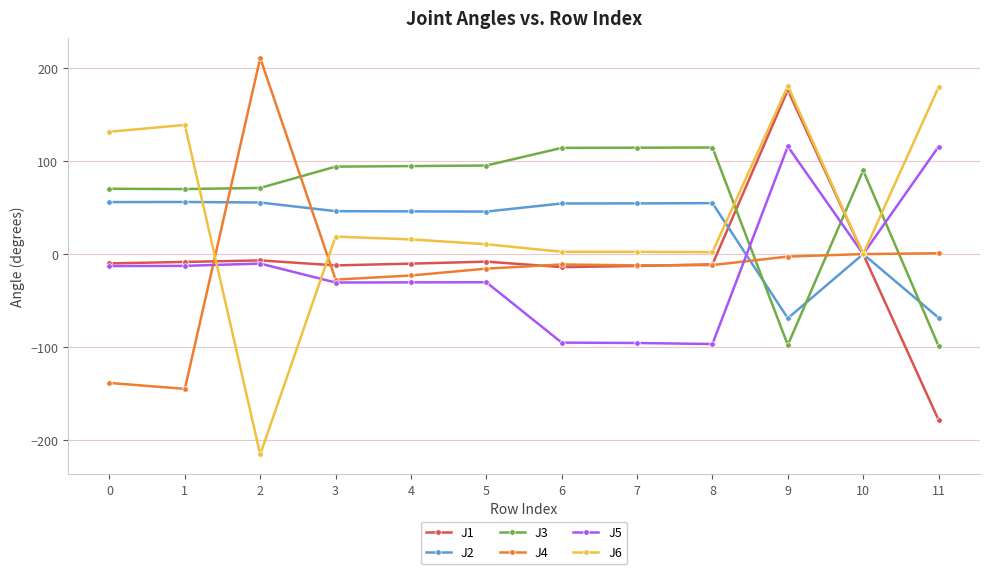

True or false: J2 and J5 intersect in this chart.

True